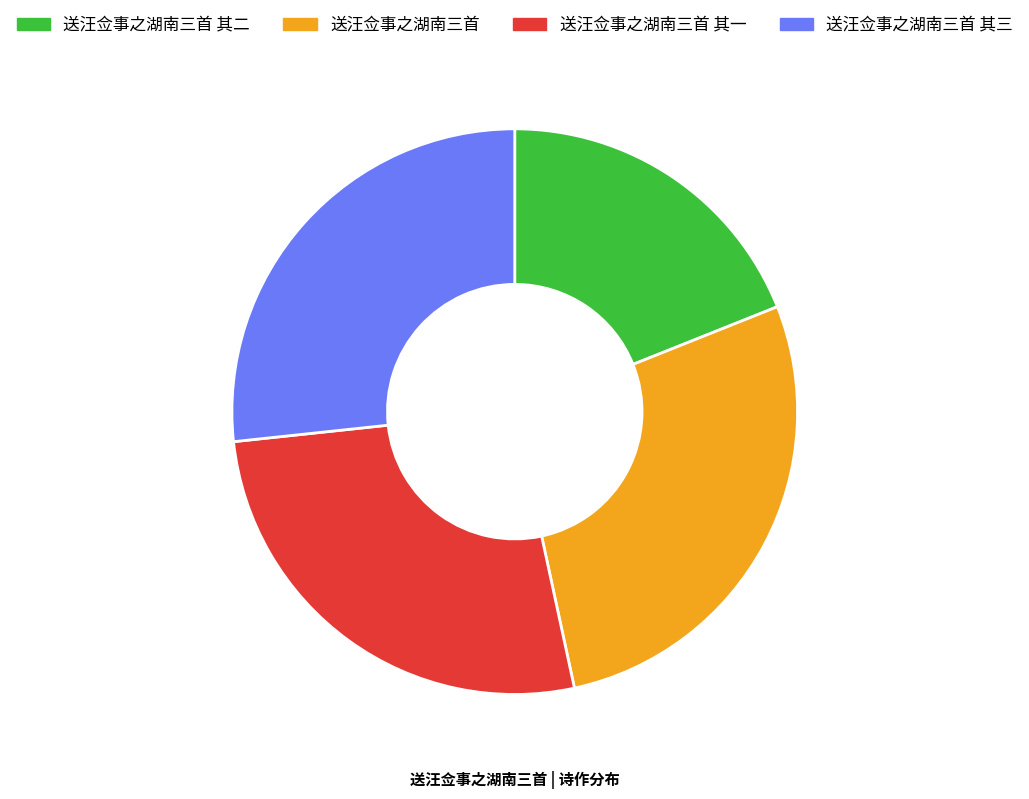

What is the largest slice in the pie chart?

送汪佥事之湖南三首